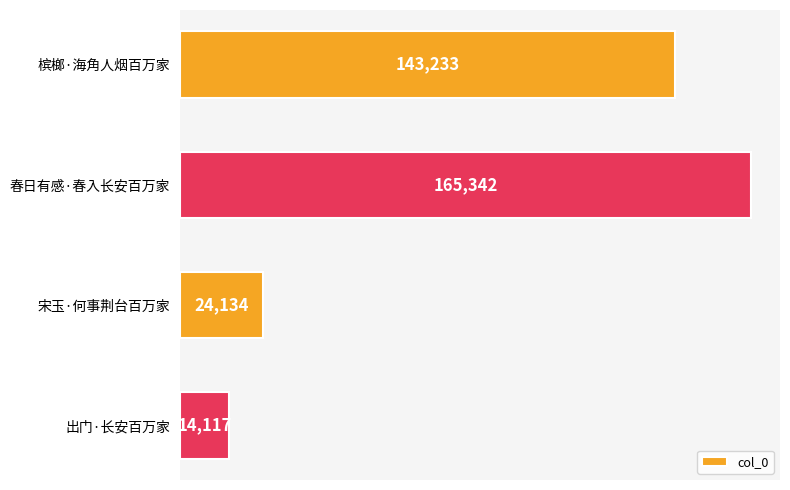

Approximately how many times larger is the value at 春日有感·春入长安百万家 compared to 槟榔·海角人烟百万家?

1.2